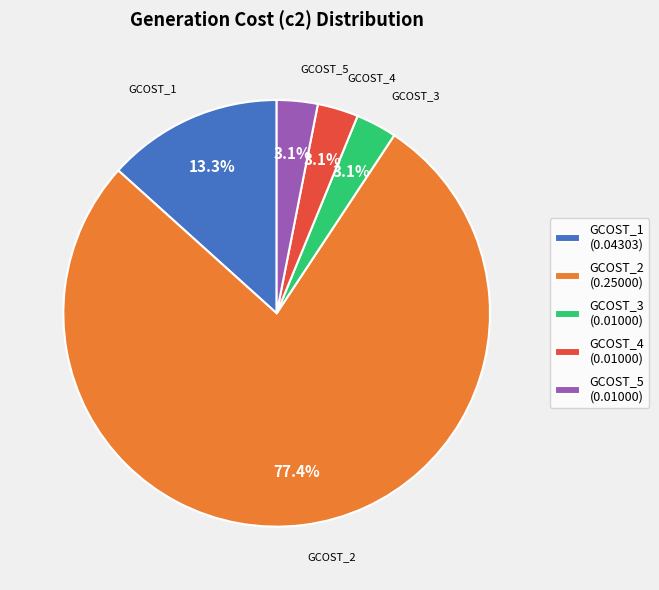

What percentage is the GCOST_1 slice, to the nearest percent?

13%